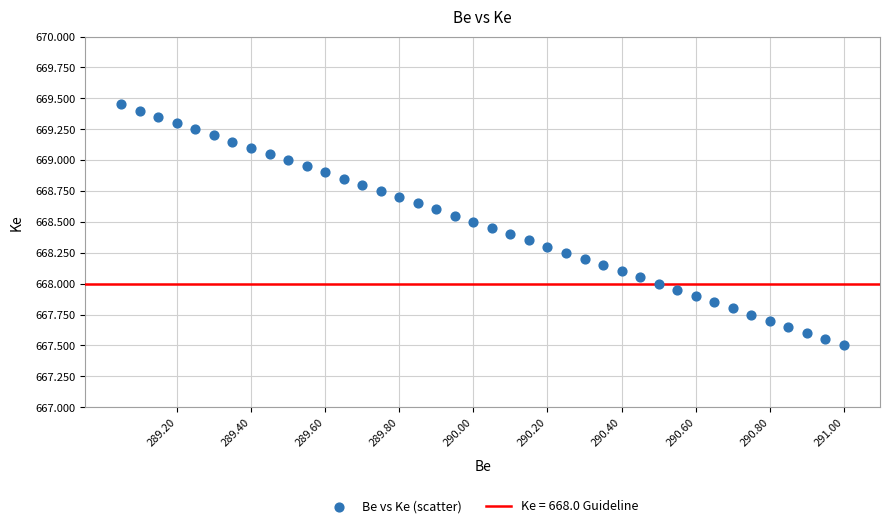

What is the range of X values (max minus min)?

1.9